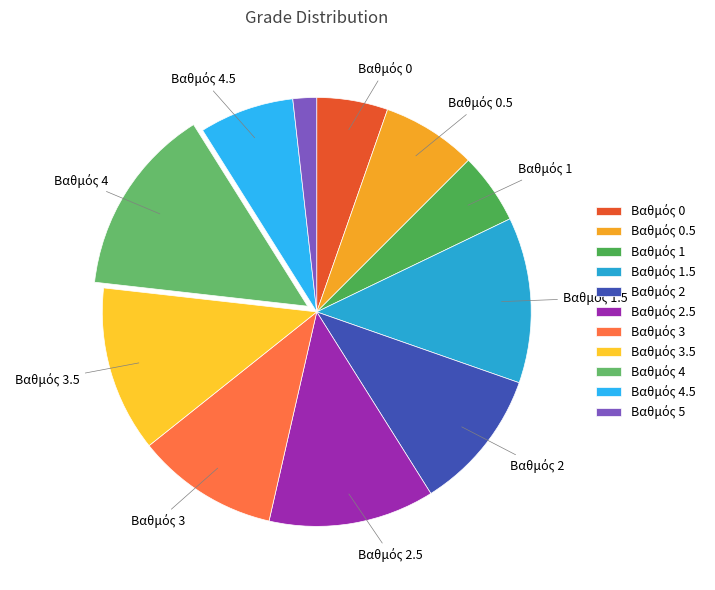

How many slices are in this pie chart?

11